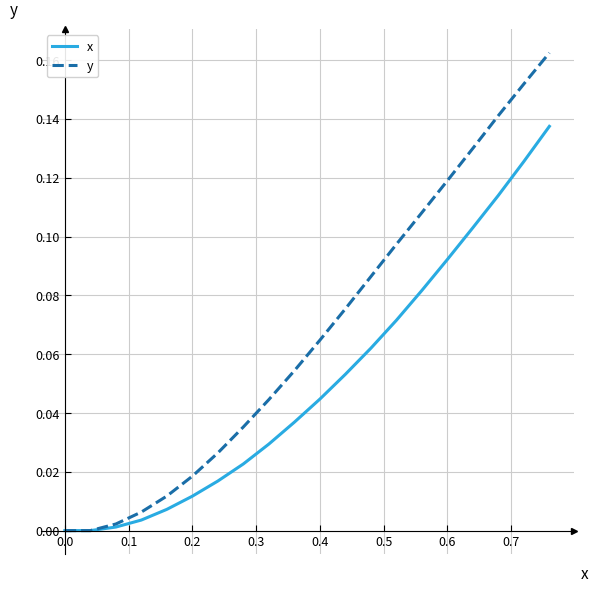

Which series has the largest total across all categories?

y